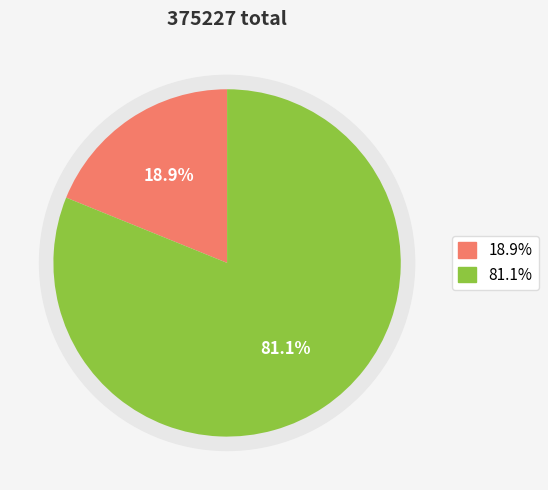

To the nearest percent, what is the difference between the largest and smallest slice percentages?

62%